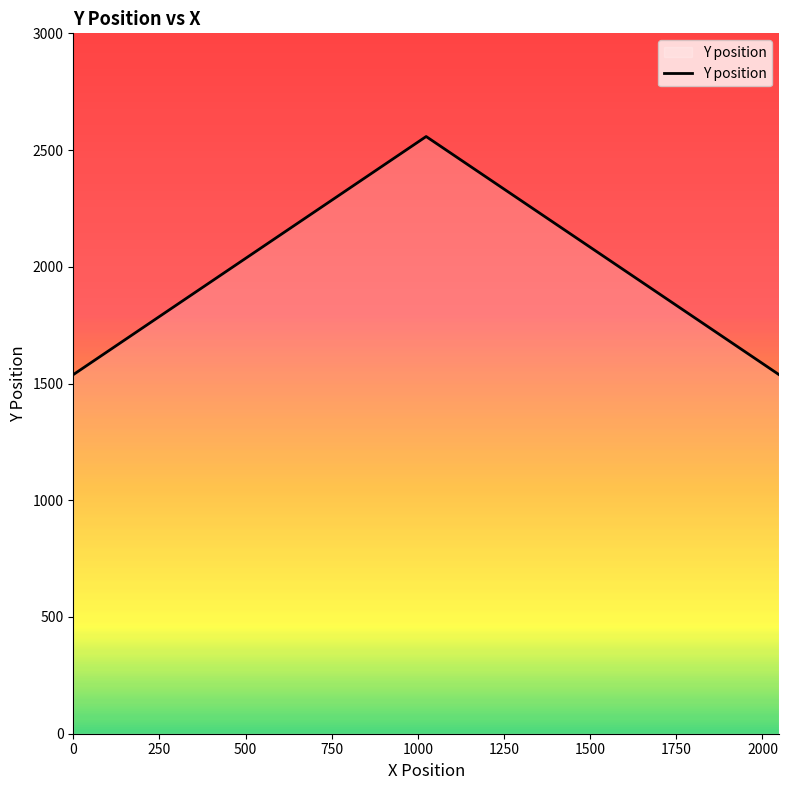

What is the difference between the maximum and minimum values?

1020.0